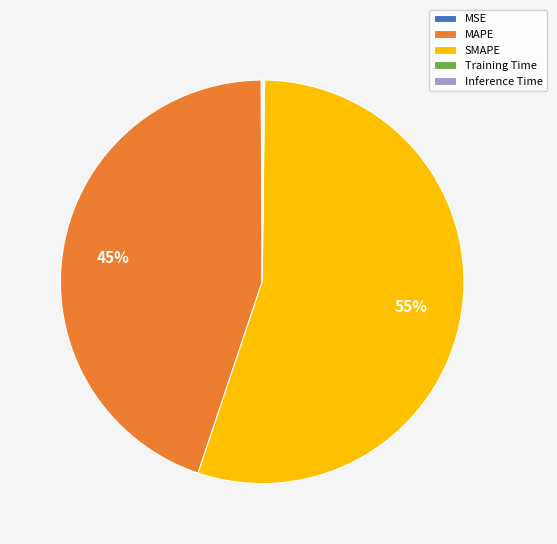

Is it true that SMAPE is 42% of the pie?

False